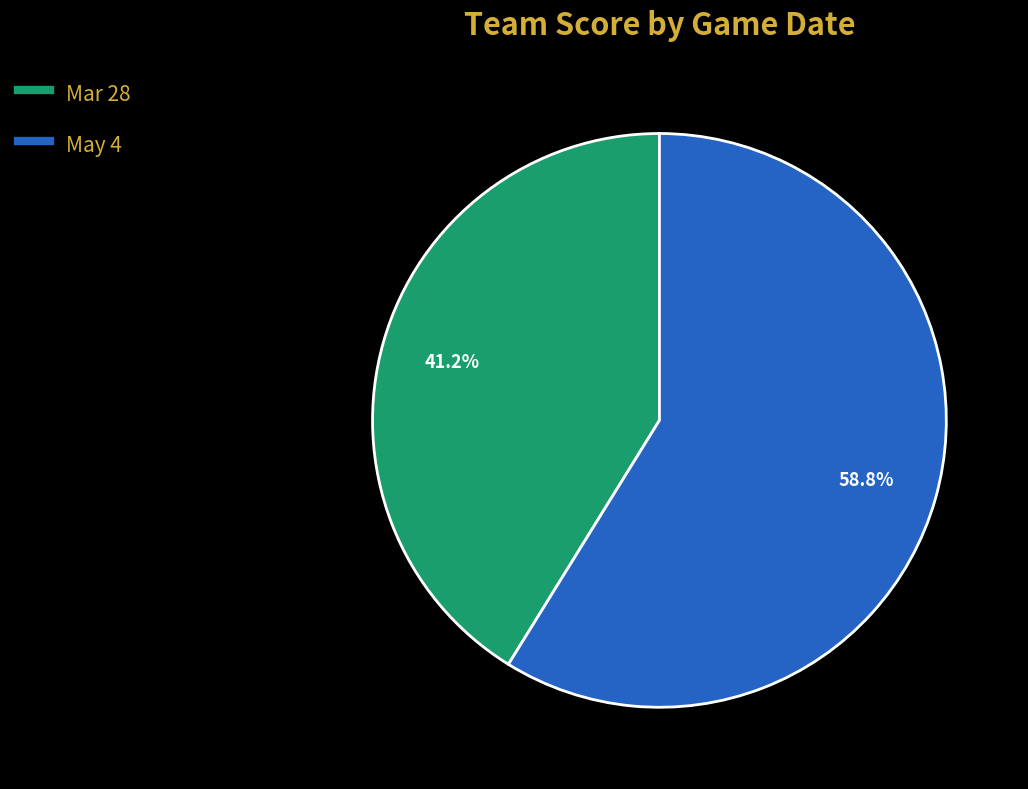

Approximately how many times larger is the value at May 4 compared to Mar 28?

1.4